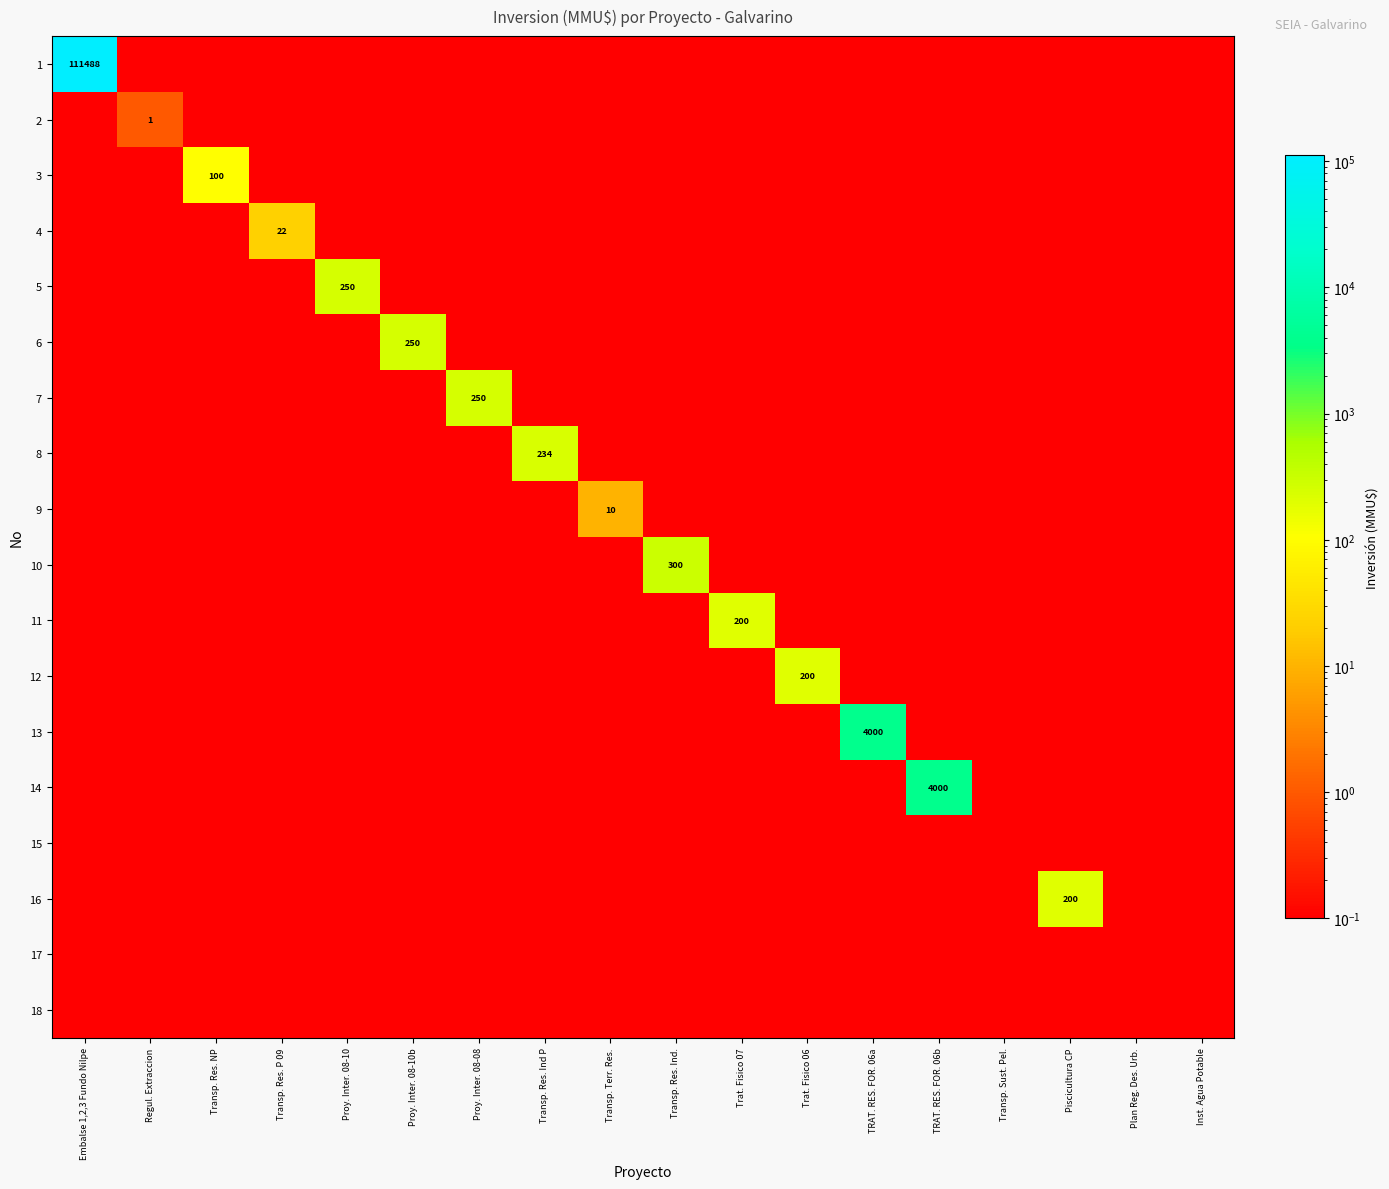

What is the difference between the maximum and minimum values in the 7 series?

249.9